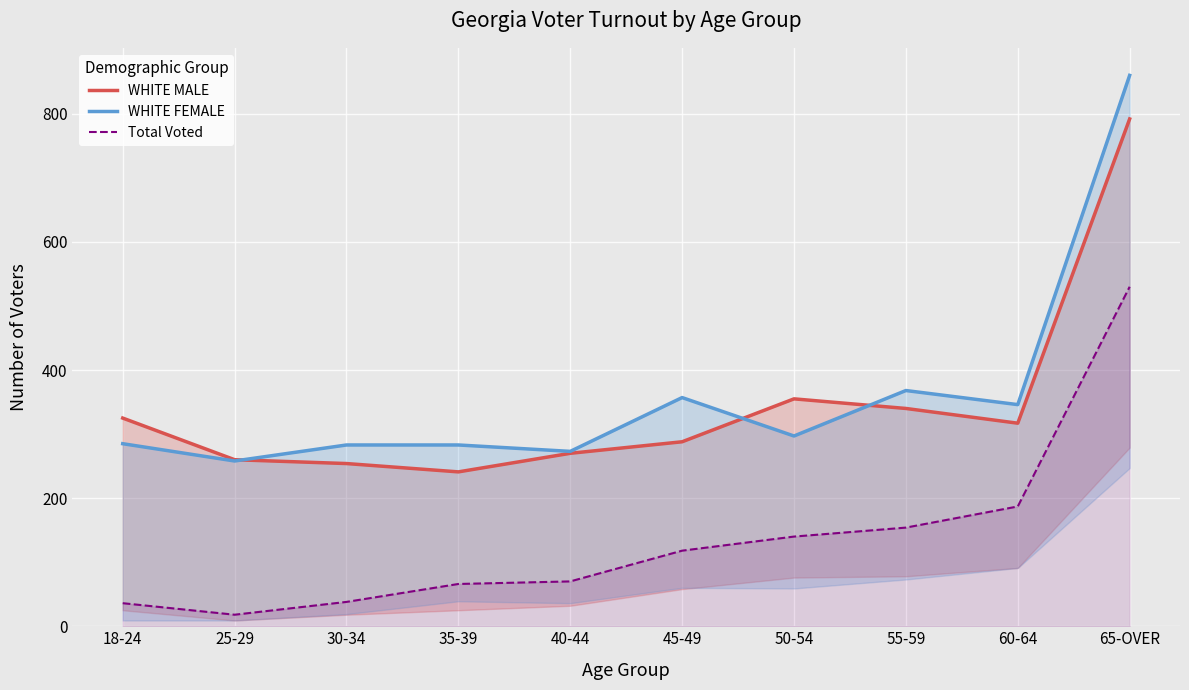

List the series in order of their peak value, highest first.

WHITE FEMALE, WHITE MALE, Total Voted